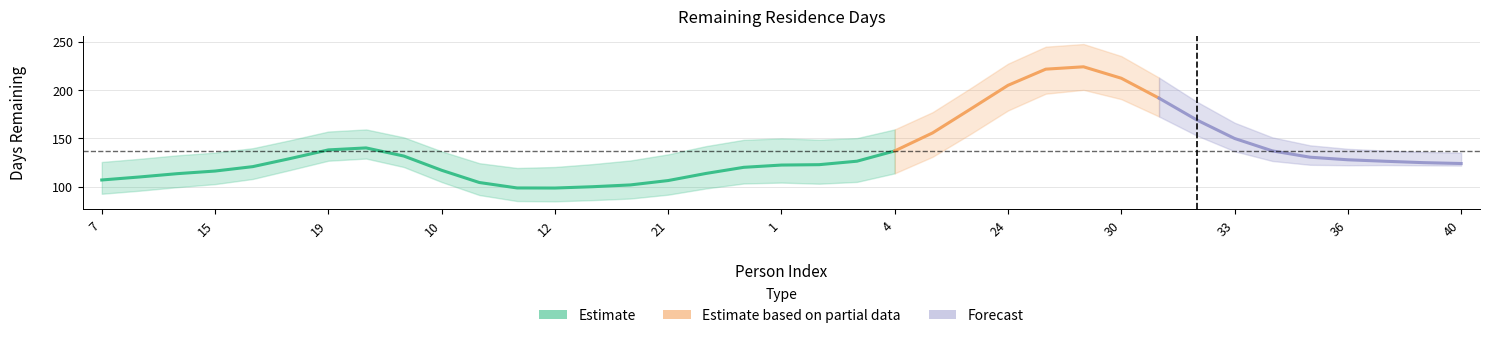

What is the change in value from 14 to 16?

-41